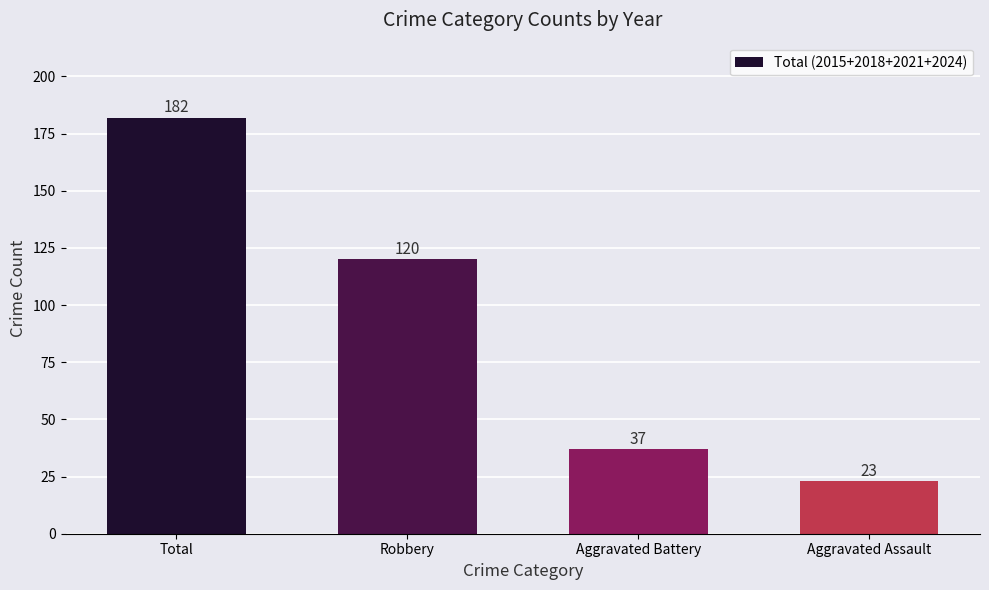

What is the label of the 2nd bar from the left?

Robbery